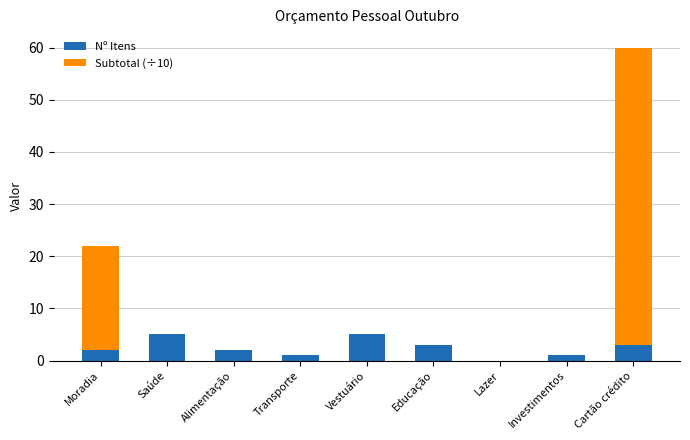

True or false: Nº Itens has a value of 3.0 at Educação.

True